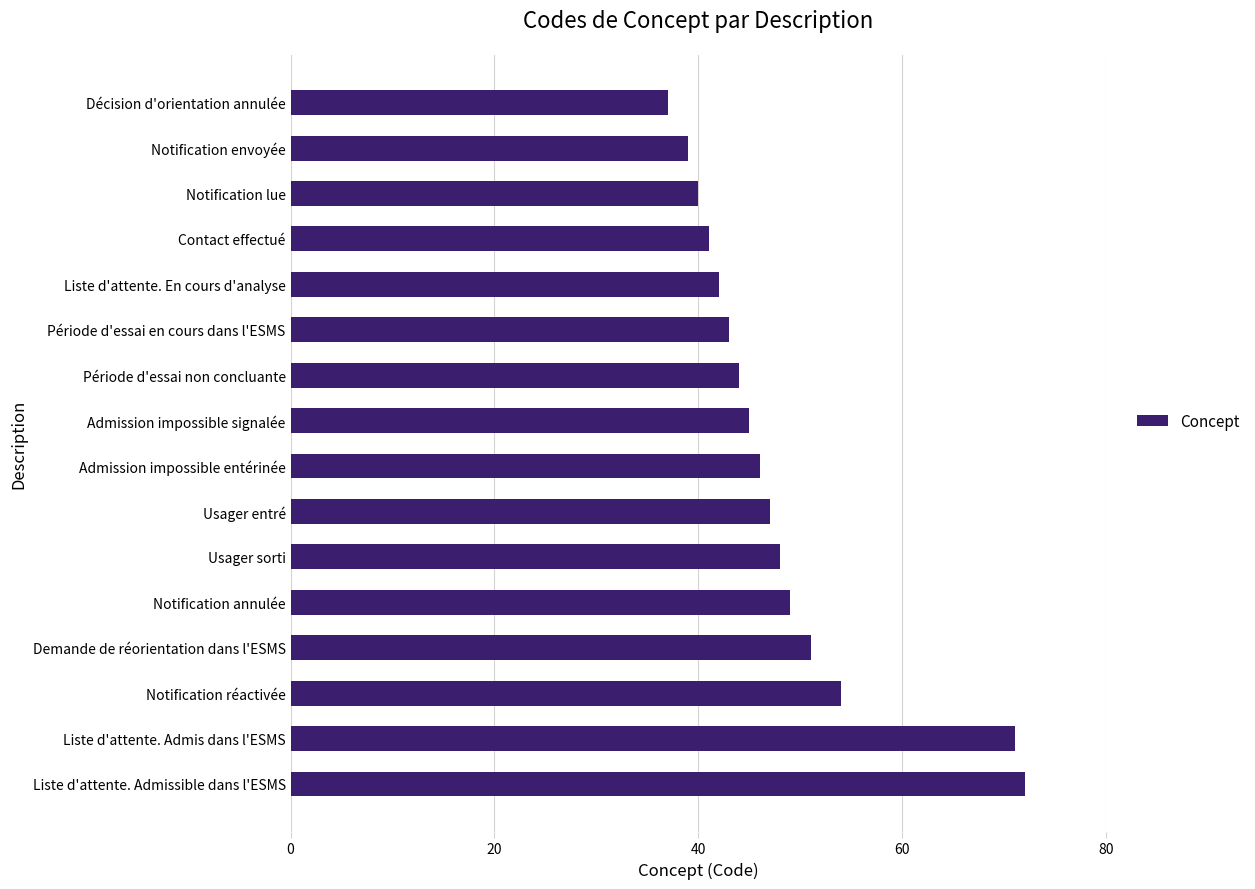

What value does the data have at Notification réactivée, to the nearest 10?

50